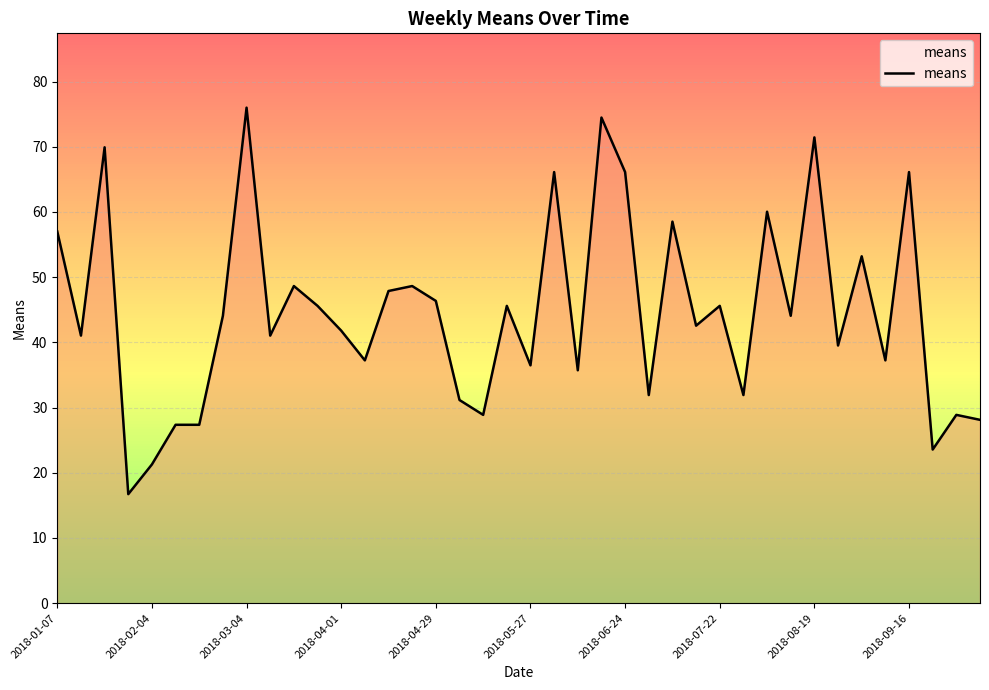

What is the sum of all values?

1785.2